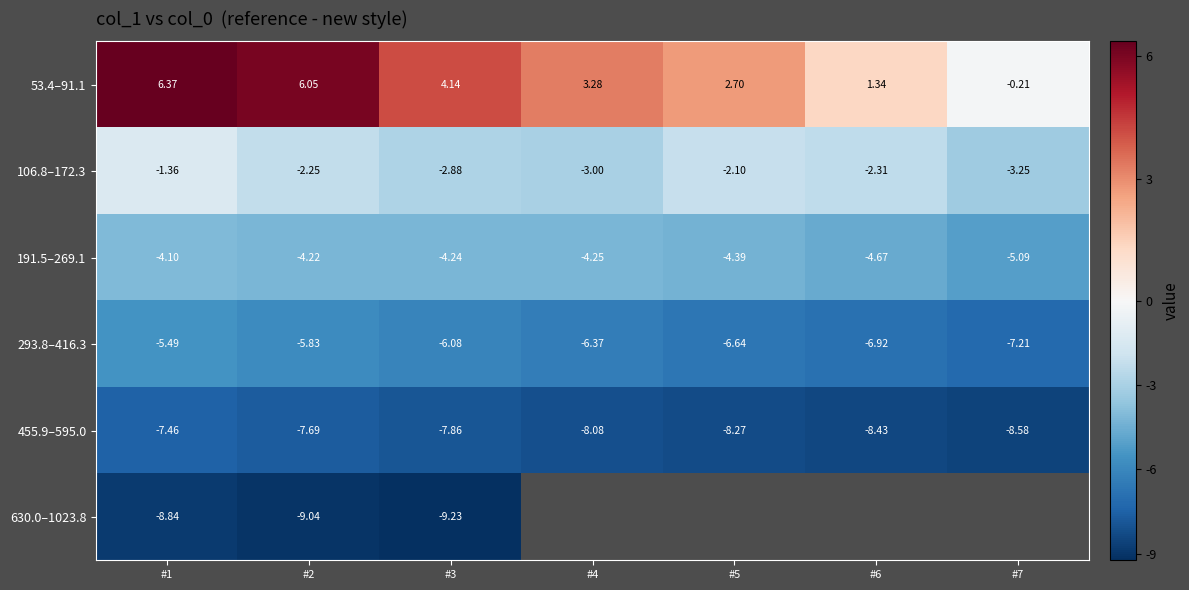

What is the highest value of the 191.5–269.1 series?

-4.1